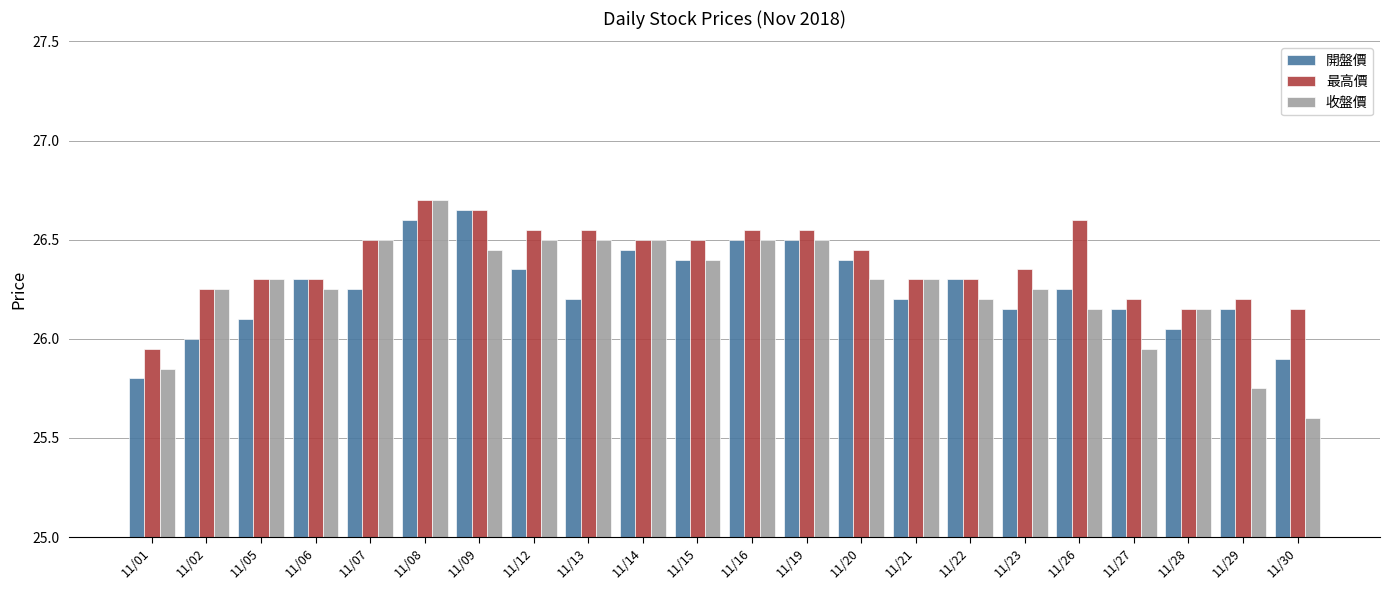

What is the average value of the 收盤價 series?

26.3